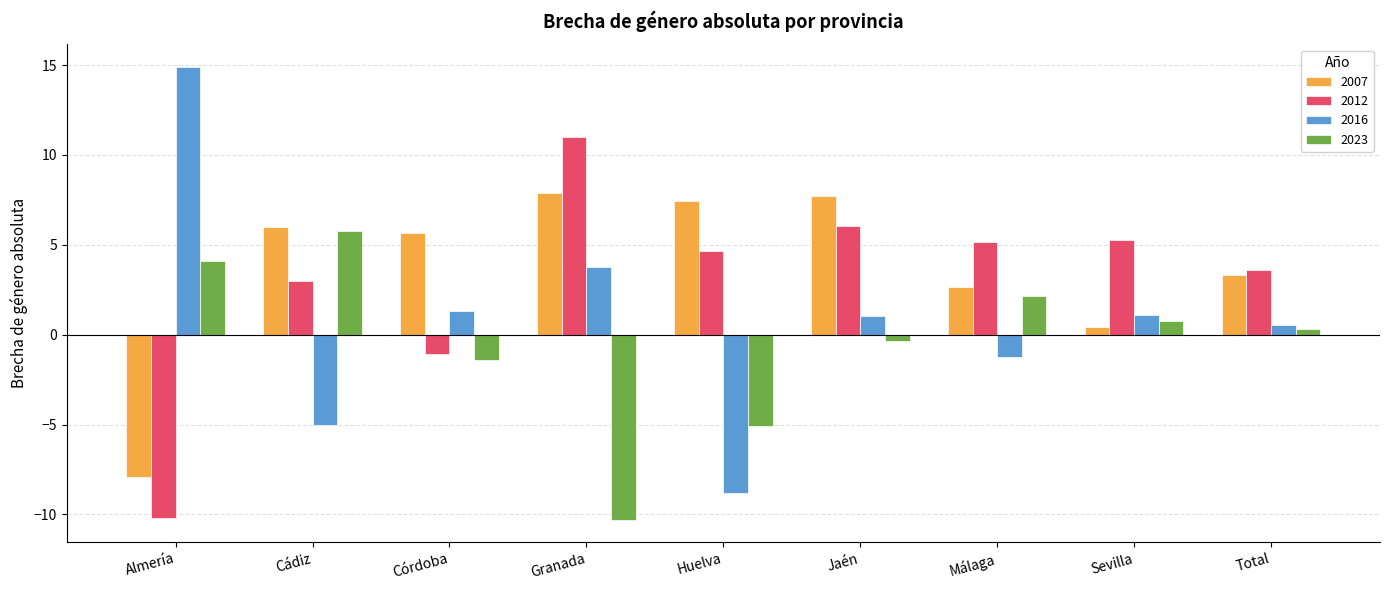

How many negative values does the 2023 series have?

4